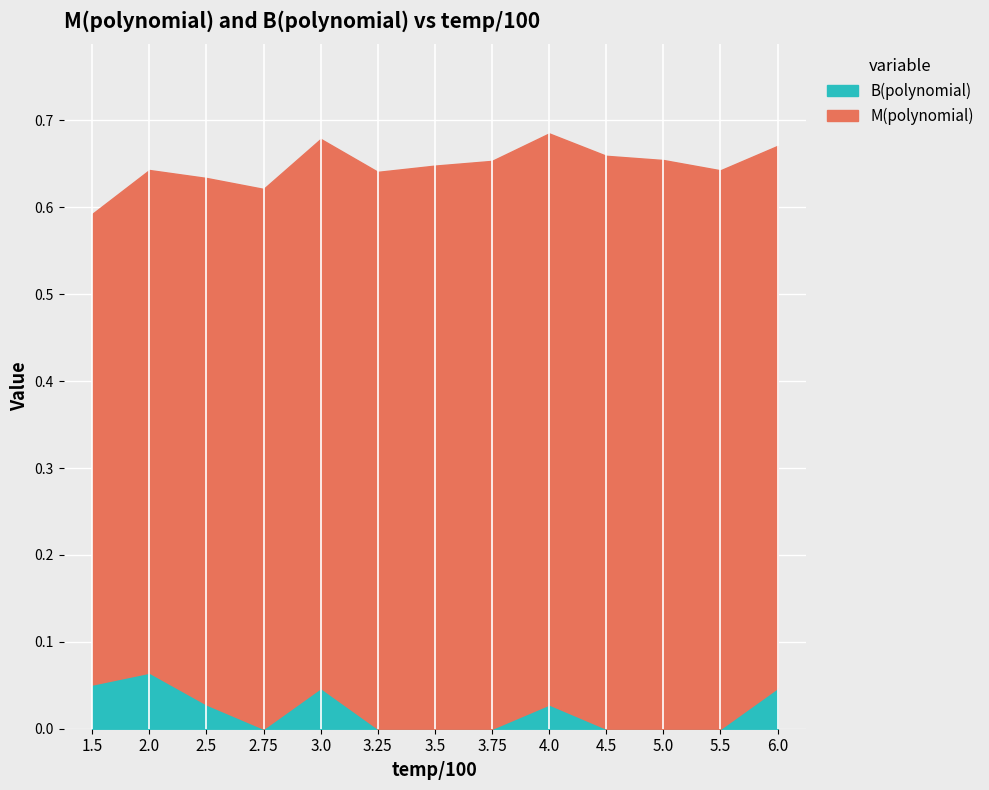

How many distinct data groups are displayed?

2